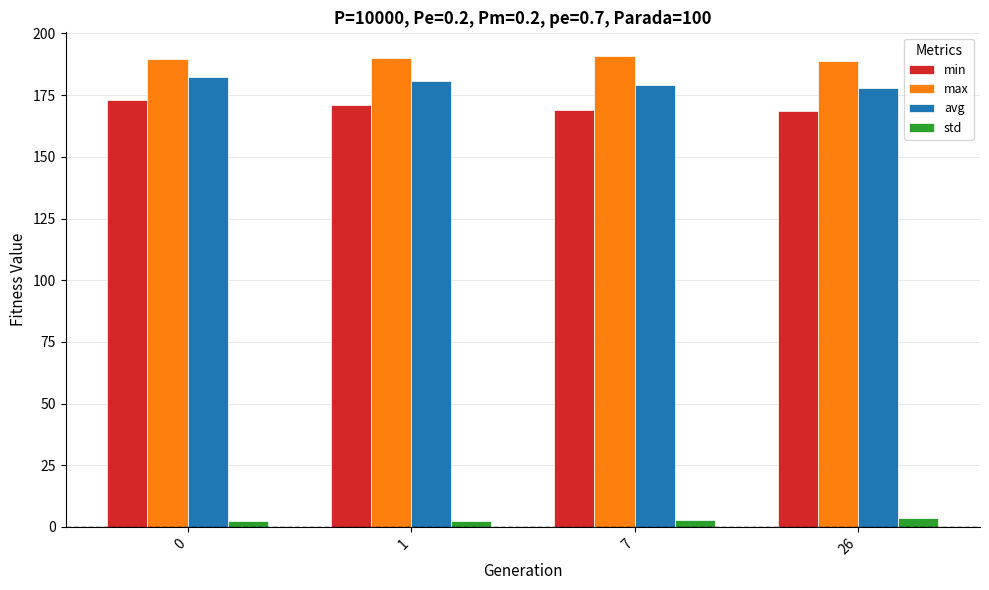

Is it true that std equals 3.5 at 26?

True